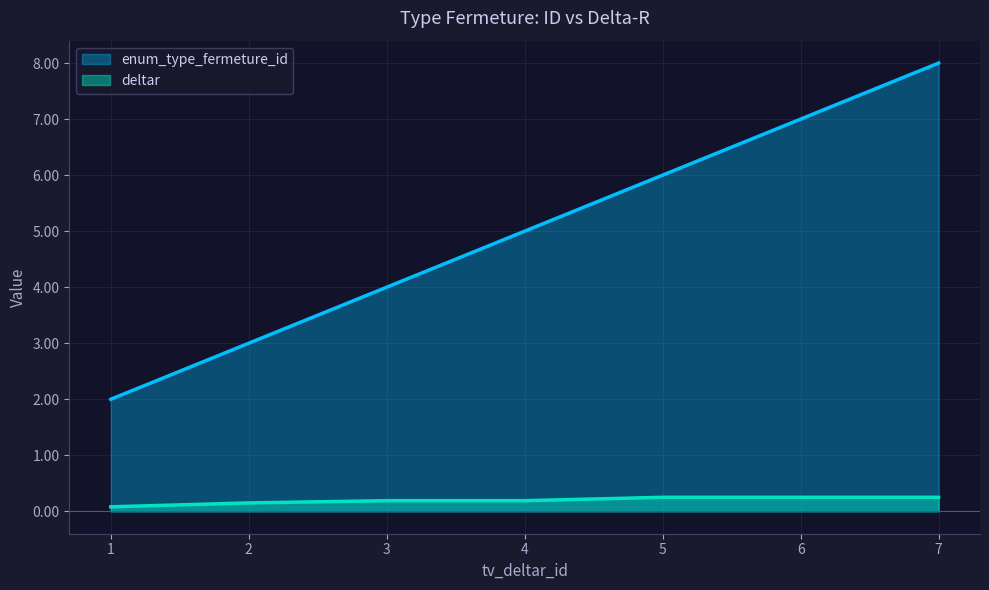

At which category is the sum across all series the highest?

7